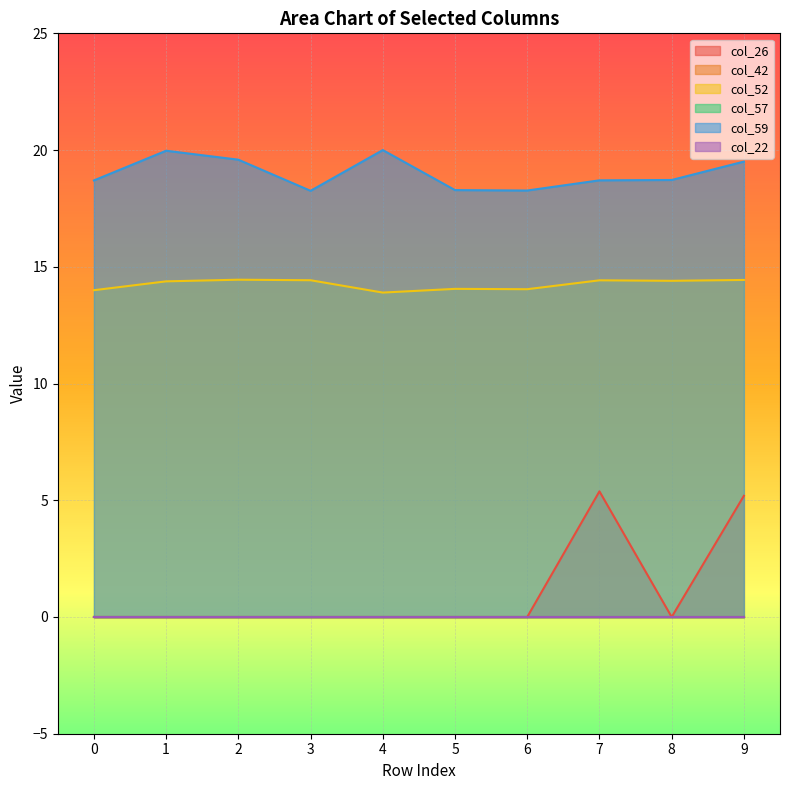

Reading left to right, transcribe all the data shown in this chart.

col_26: 0=0.0	1=0.0	2=0.0	3=0.0	4=0.0	5=0.0	6=0.0	7=5.4	8=0.0	9=5.2
col_52: 0=14.0	1=14.4	2=14.4	3=14.4	4=13.9	5=14.1	6=14.0	7=14.4	8=14.4	9=14.4
col_59: 0=18.7	1=20.0	2=19.6	3=18.3	4=20.0	5=18.3	6=18.3	7=18.7	8=18.7	9=19.5